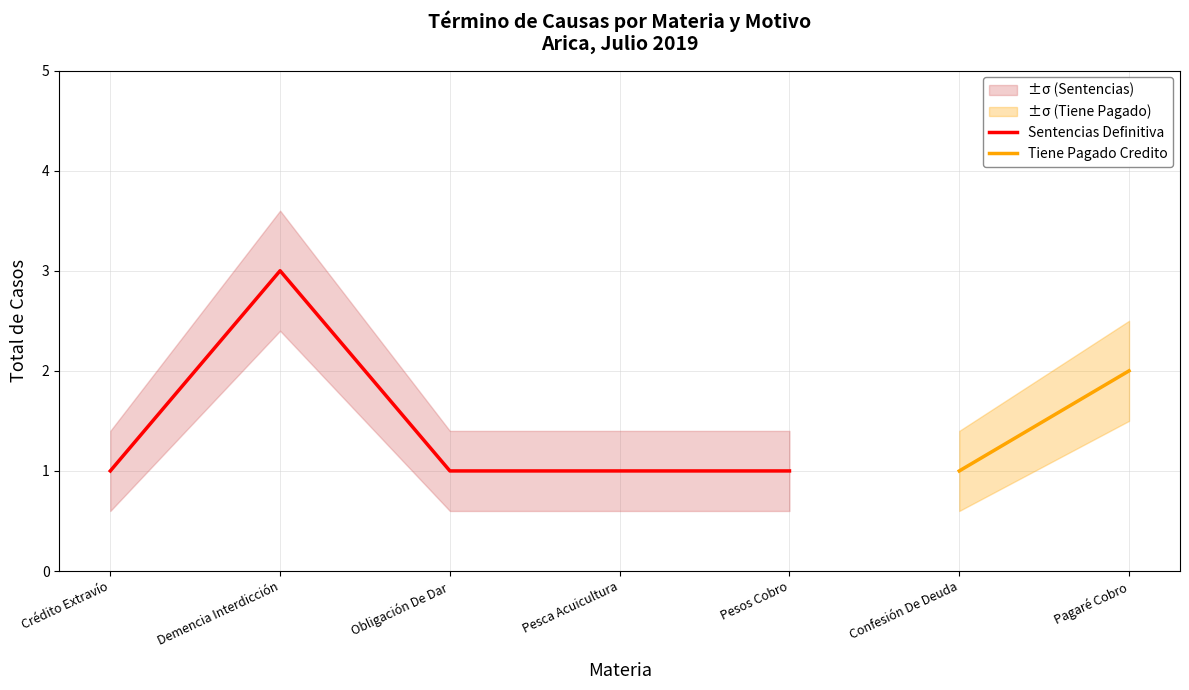

Which category has the lowest value across all series?

Crédito Extravío